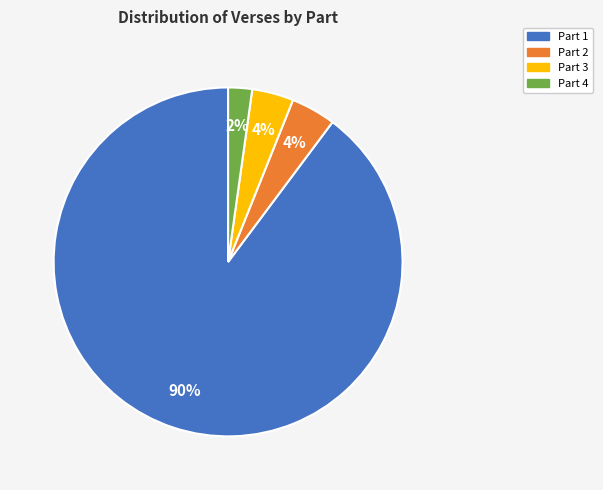

Between Part 3 and Part 4, which is larger?

Part 3